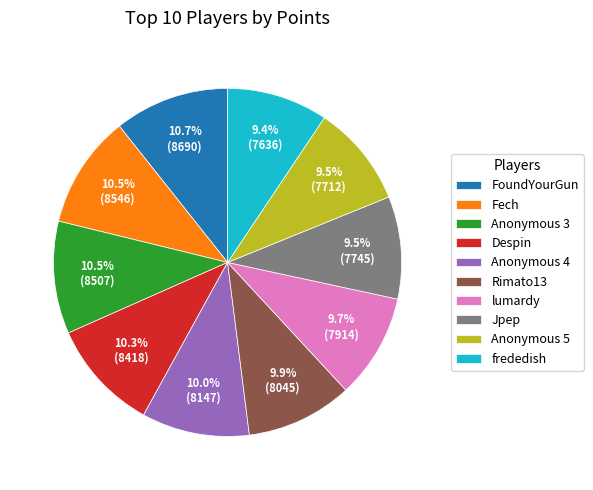

Which has a higher value, lumardy or Fech?

Fech